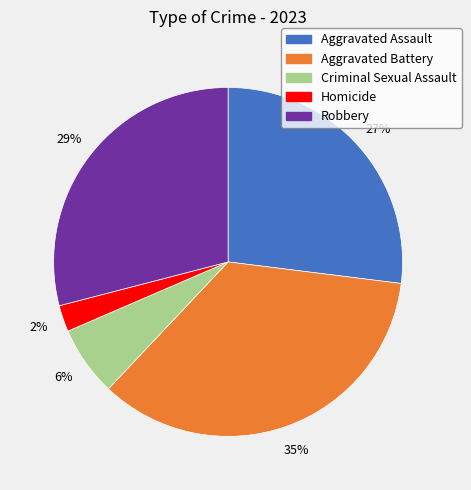

Do Robbery and Aggravated Assault together represent more than half of the pie?

Yes